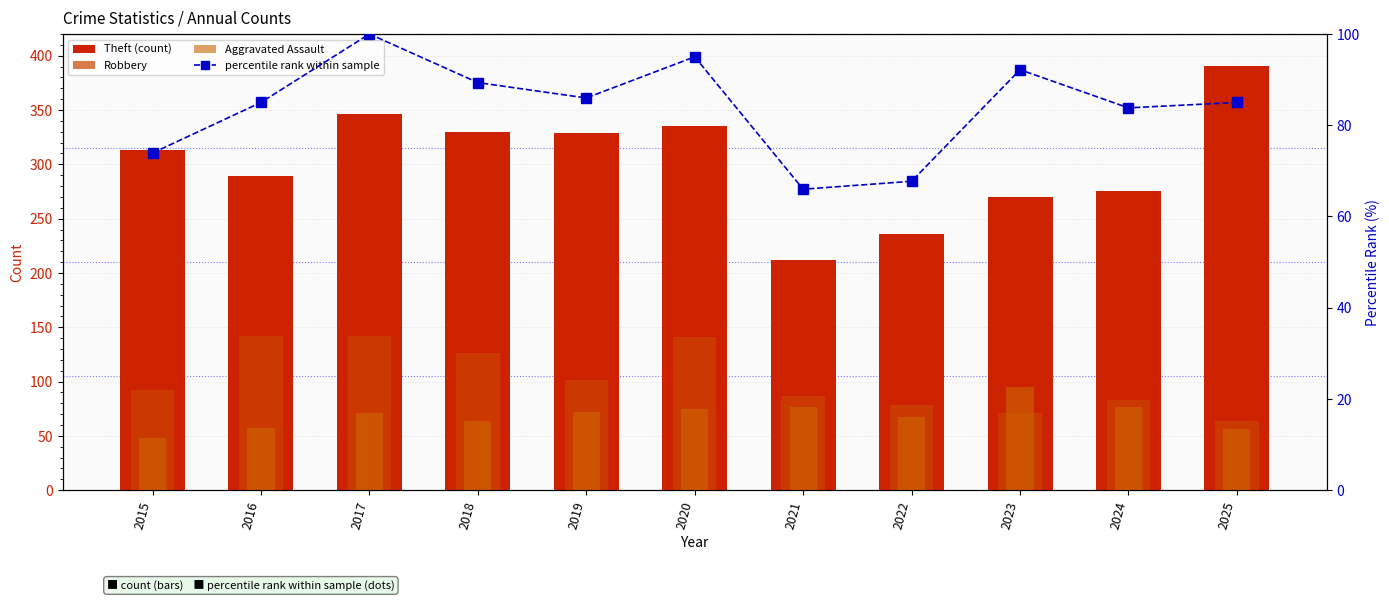

Rank the series by their maximum value, from highest to lowest.

Theft (count), Robbery, percentile rank within sample, Aggravated Assault